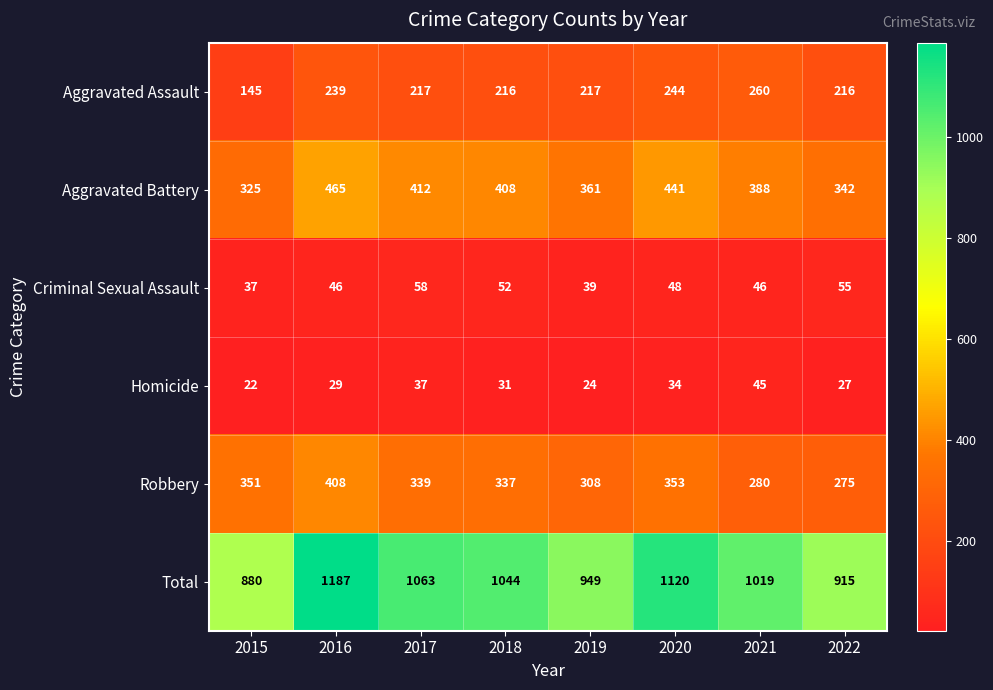

True or false: Total has a value of 1578 at 2021.

False